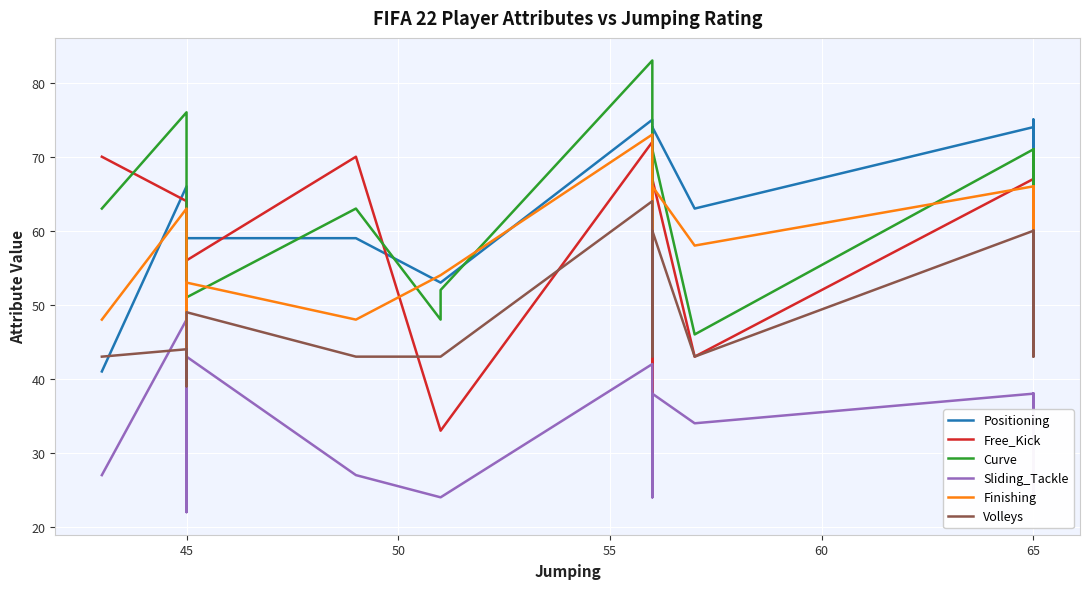

List the series in order of their peak value, lowest first.

Sliding_Tackle, Volleys, Free_Kick, Finishing, Positioning, Curve